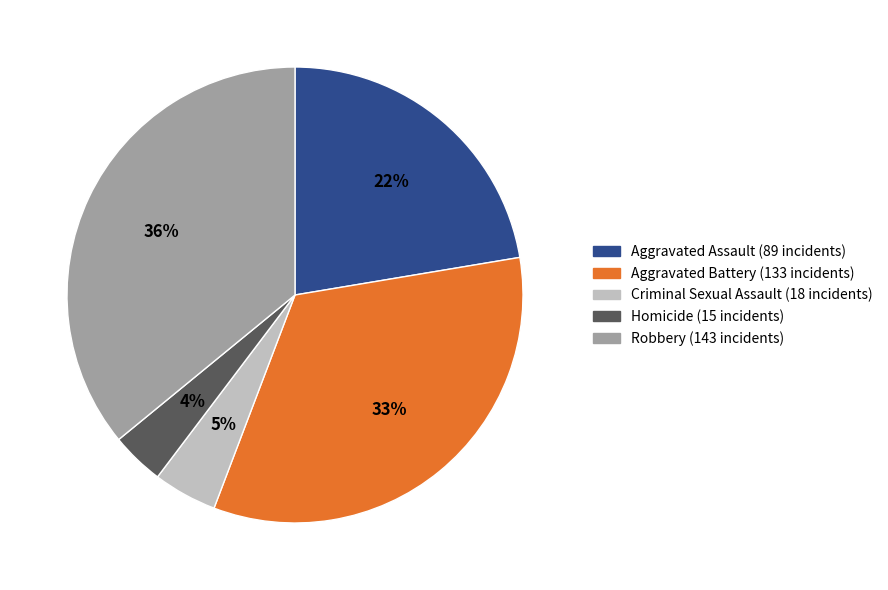

Rank the categories by value from lowest to highest.

Homicide, Criminal Sexual Assault, Aggravated Assault, Aggravated Battery, Robbery